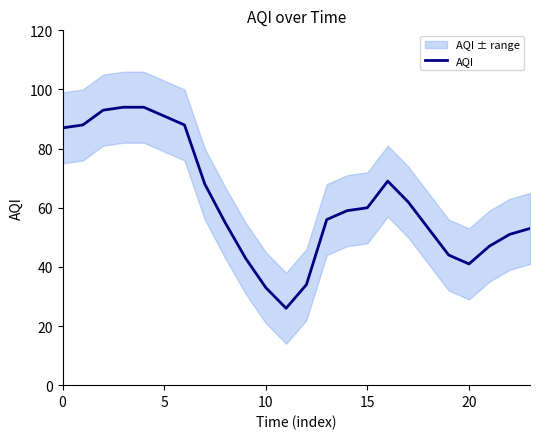

How many data points are above 59?

11